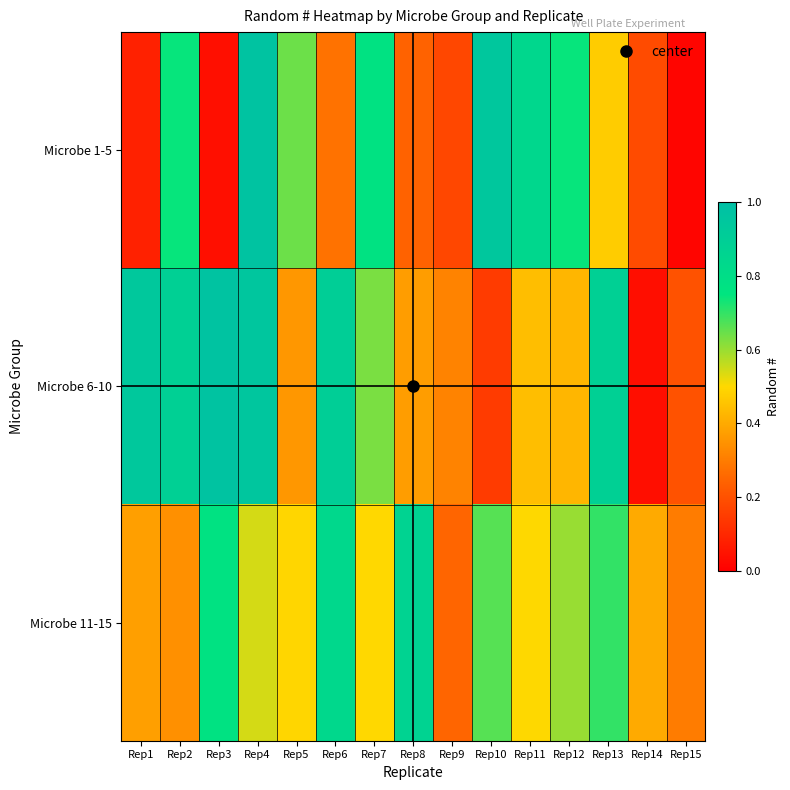

Between Rep7 and Rep1, which is larger?

Rep7